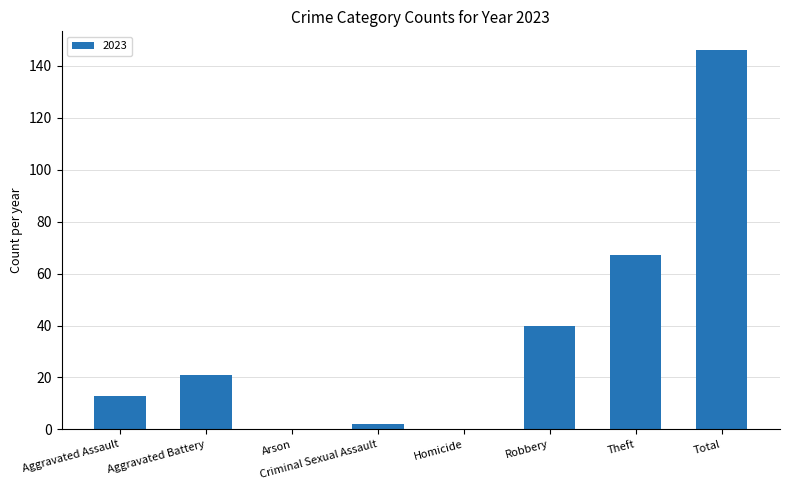

Which has a higher value, Theft or Criminal Sexual Assault?

Theft